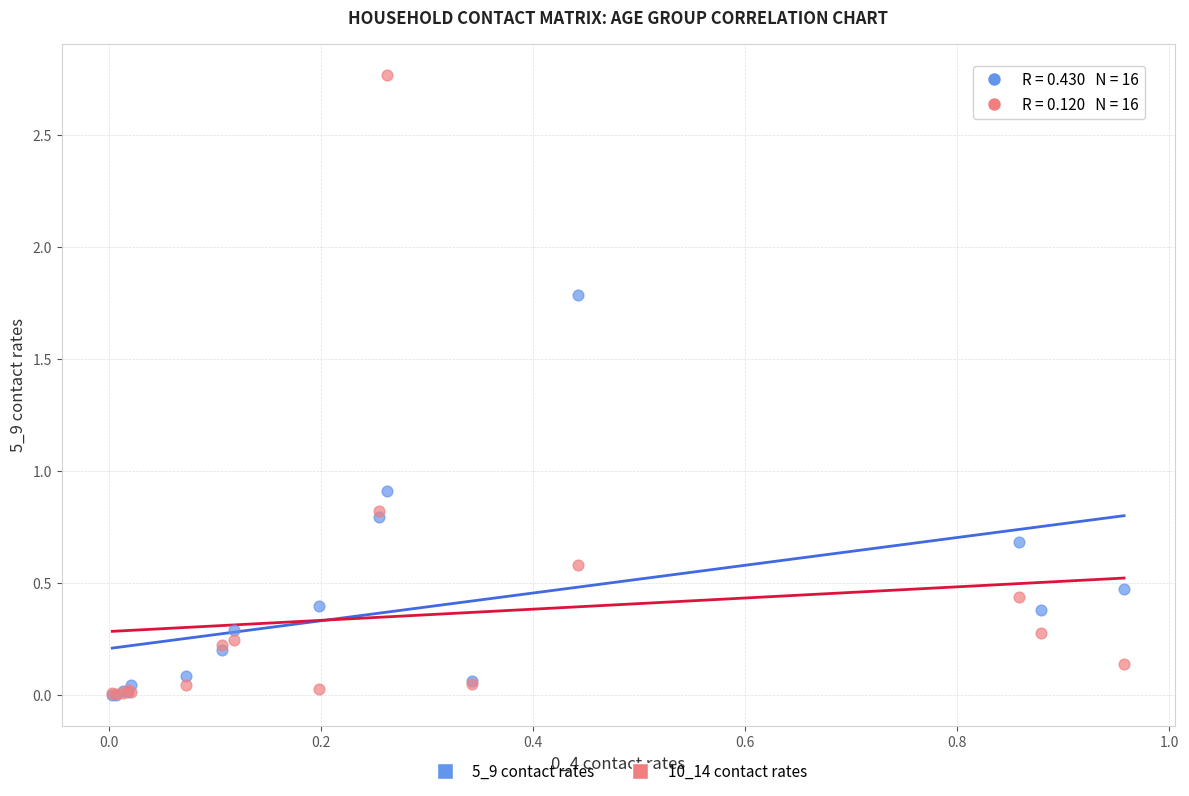

Across all series, what Y value is closest to 1?

0.9